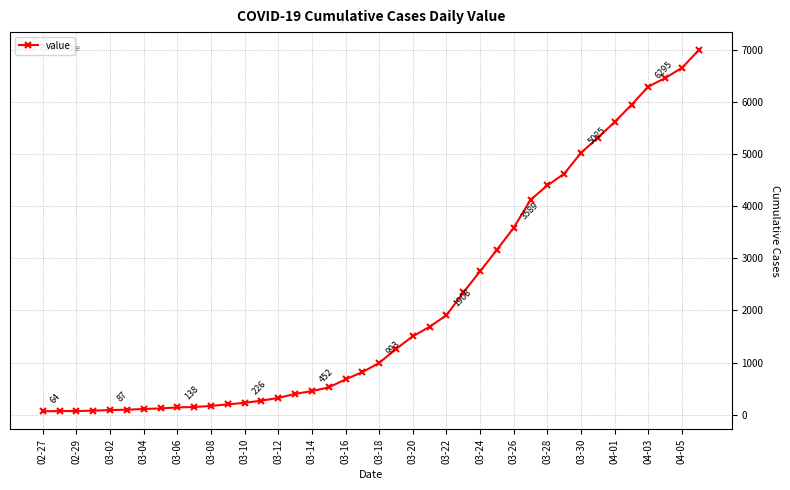

What is the average value?

2142